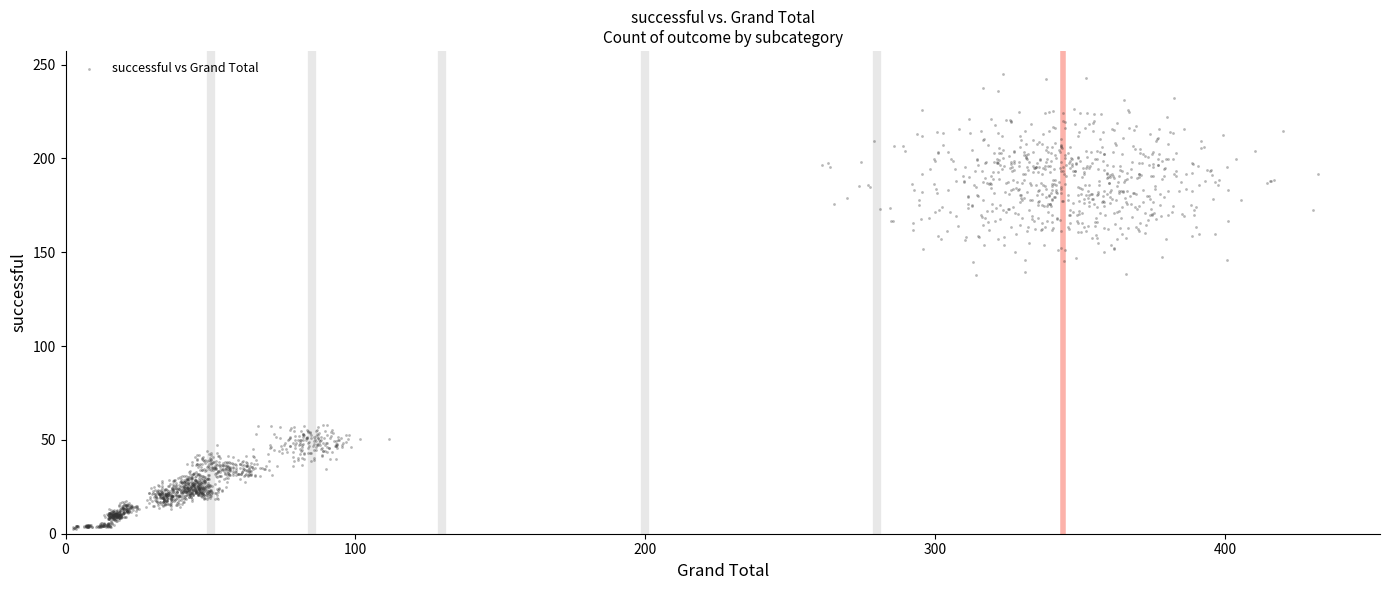

What is the range of X values (max minus min)?

429.3